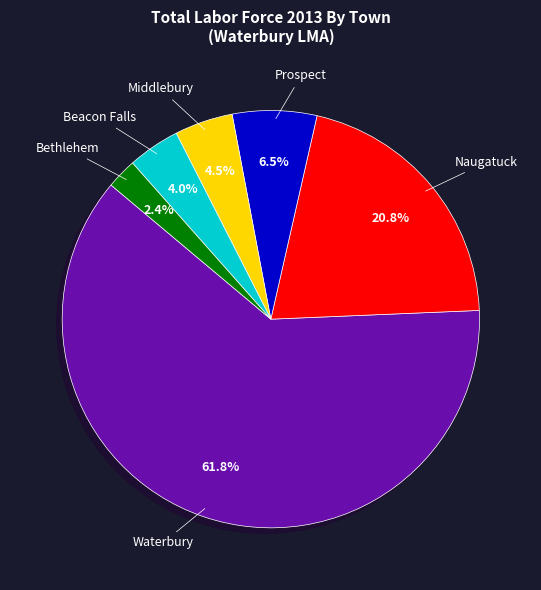

Does any single category account for the majority?

Yes